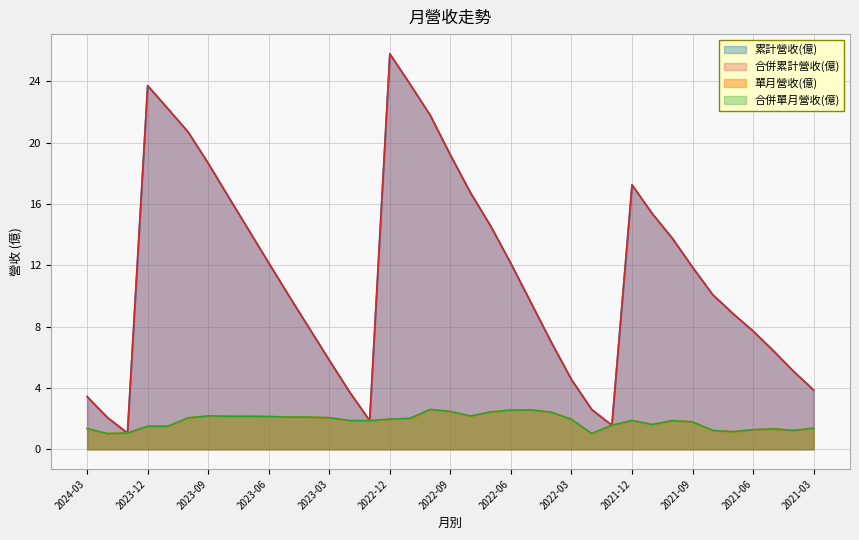

Reading right to left, what are all the values shown in this chart?

累計營收(億): 3.9	5.1	6.4	7.7	8.8	10.1	11.9	13.8	15.4	17.2	1.6	2.6	4.5	7.0	9.5	12.1	14.6	16.7	19.2	21.8	23.8	25.8	1.9	3.8	5.8	7.9	10.0	12.2	14.3	16.5	18.6	20.7	22.2	23.7	1.1	2.1	3.4
合併累計營收(億): 3.9	5.1	6.4	7.7	8.8	10.1	11.9	13.8	15.4	17.2	1.6	2.6	4.5	7.0	9.5	12.1	14.6	16.7	19.2	21.8	23.8	25.8	1.9	3.8	5.8	7.9	10.0	12.2	14.3	16.5	18.6	20.7	22.2	23.7	1.1	2.1	3.4
單月營收(億): 1.4	1.2	1.3	1.3	1.1	1.2	1.8	1.9	1.6	1.9	1.6	1.0	2.0	2.4	2.6	2.6	2.4	2.2	2.5	2.6	2.0	2.0	1.9	1.9	2.1	2.1	2.1	2.1	2.2	2.2	2.2	2.0	1.5	1.5	1.1	1.0	1.4
合併單月營收(億): 1.4	1.2	1.3	1.3	1.1	1.2	1.8	1.9	1.6	1.9	1.6	1.0	2.0	2.4	2.6	2.6	2.4	2.2	2.5	2.6	2.0	2.0	1.9	1.9	2.1	2.1	2.1	2.1	2.2	2.2	2.2	2.0	1.5	1.5	1.1	1.0	1.4